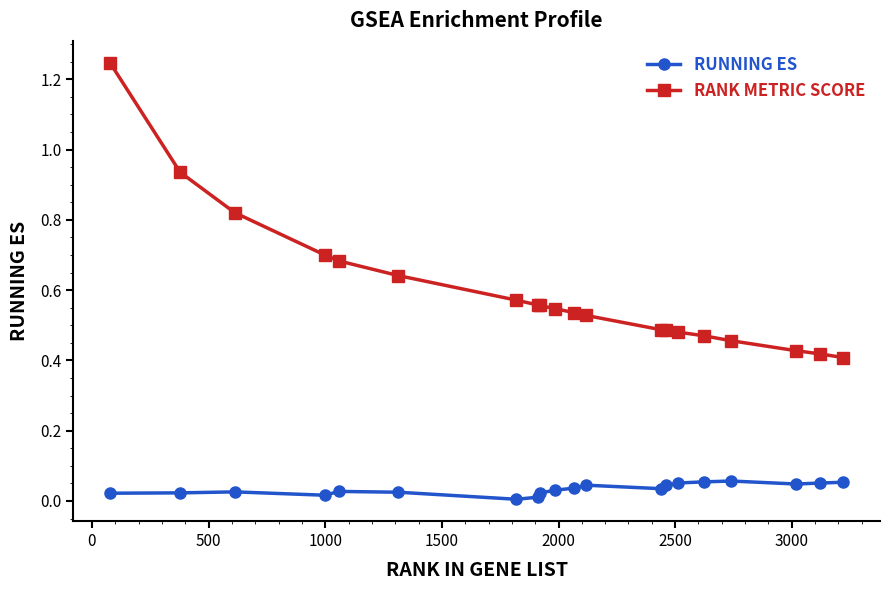

How many distinct data groups are displayed?

2